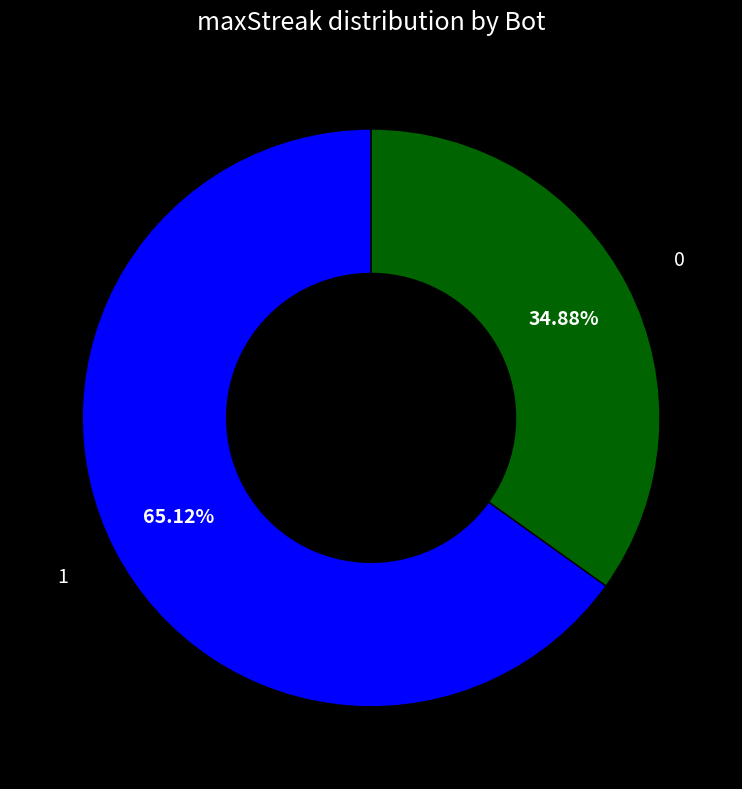

Approximately how many times larger is the value at 1 compared to 0?

1.9